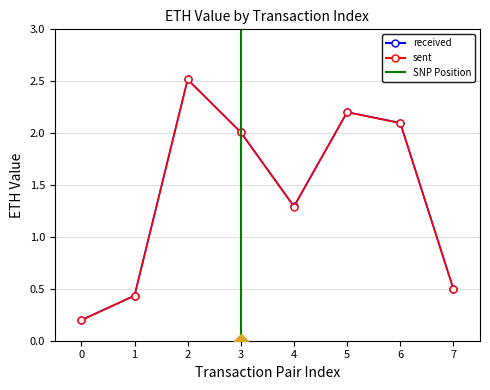

The received series shows 0.2 at 1. True or false?

False